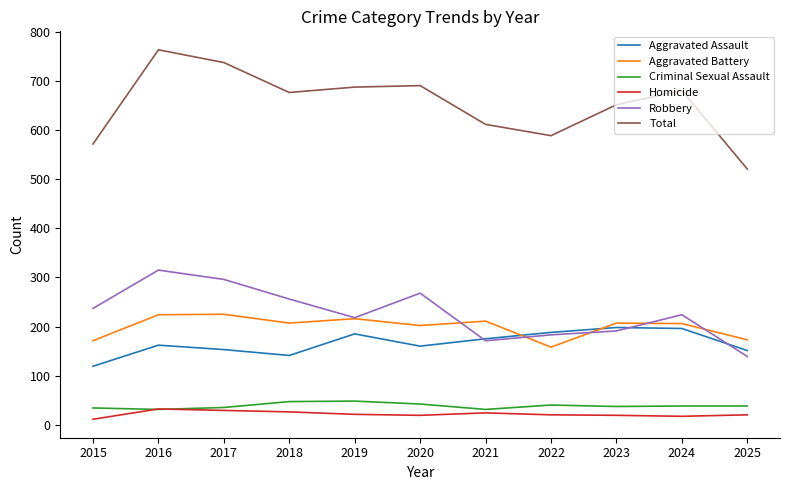

What value does the Homicide series have at 2023?

19